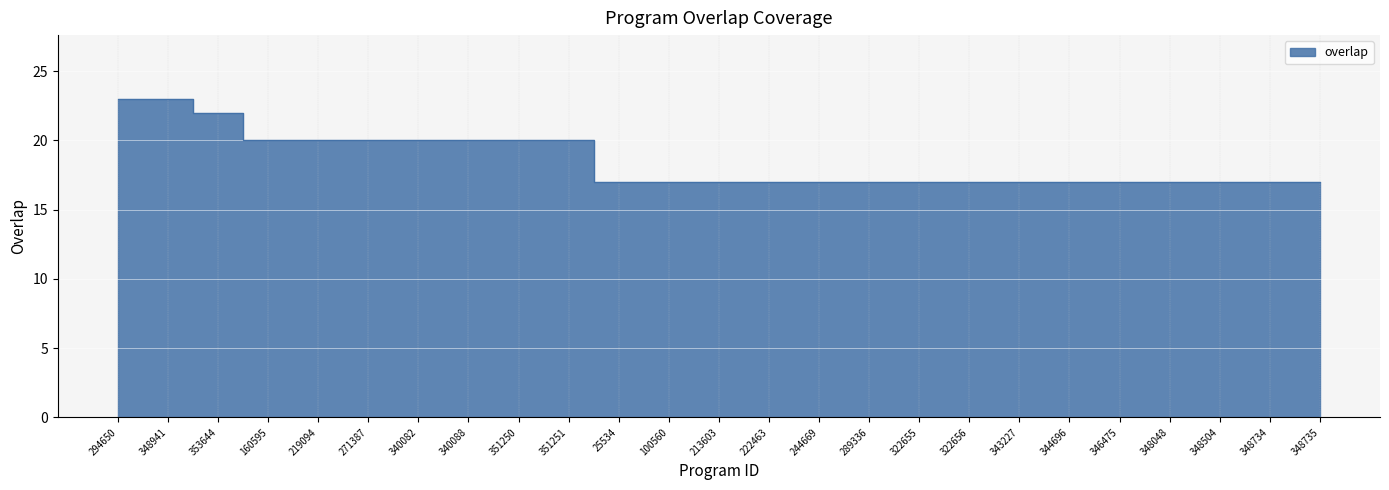

Where is the data nearest to the value 20?

160595